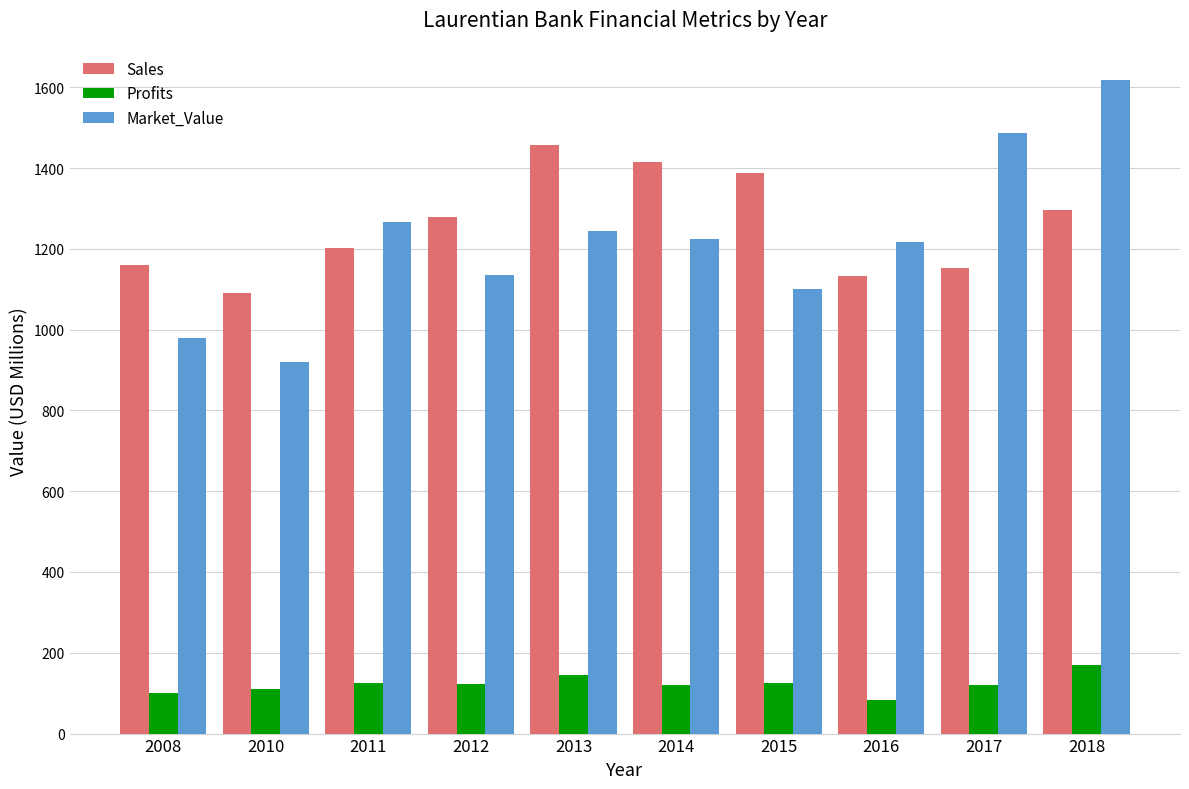

Which series has the widest spread of values?

Market_Value